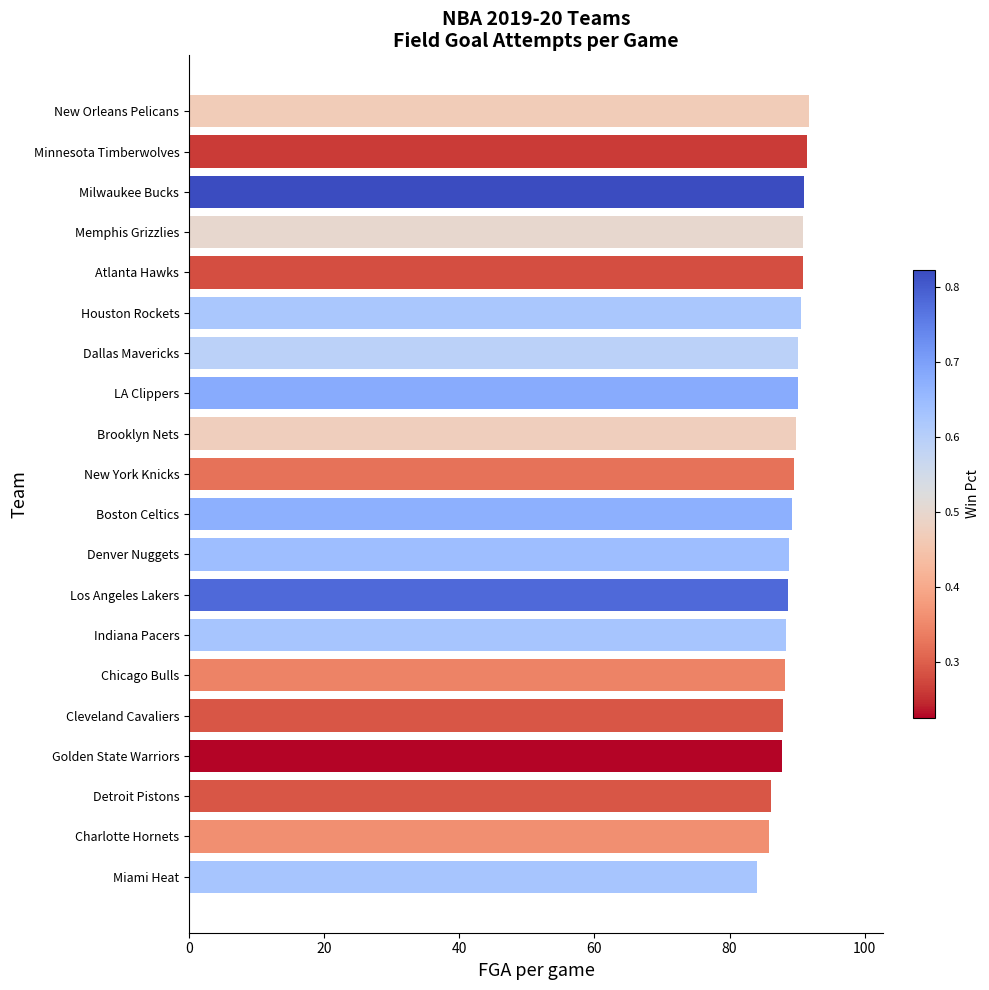

What is the maximum value shown in the chart?

91.7